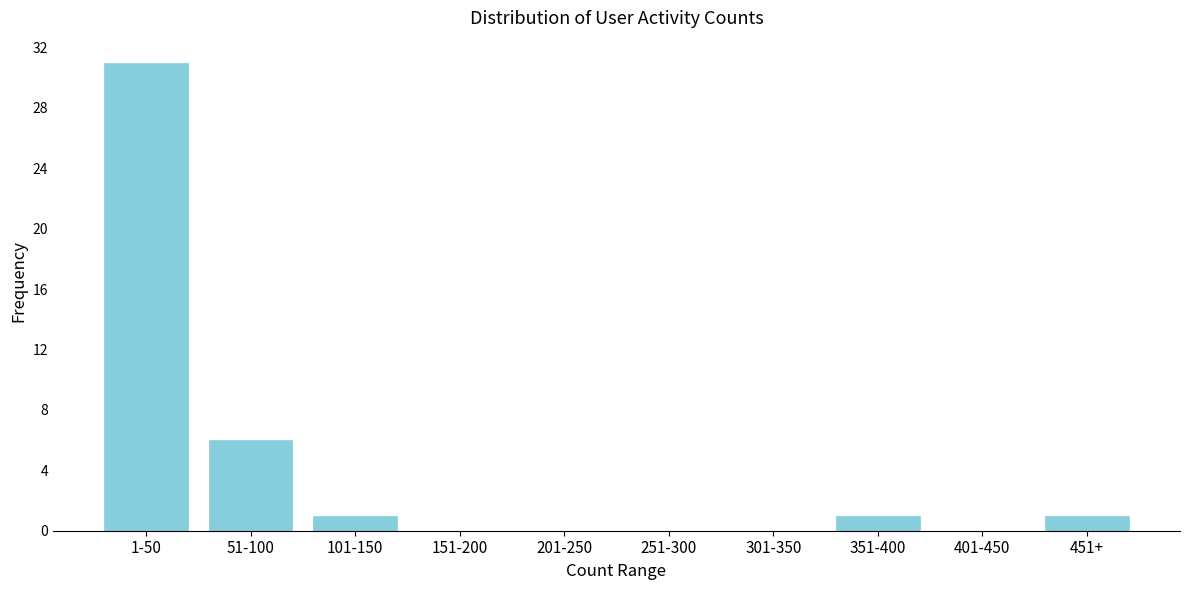

Reading left to right, list all the values displayed in this chart.

1-50=31	51-100=6	101-150=1	151-200=0	201-250=0	251-300=0	301-350=0	351-400=1	401-450=0	451+=1